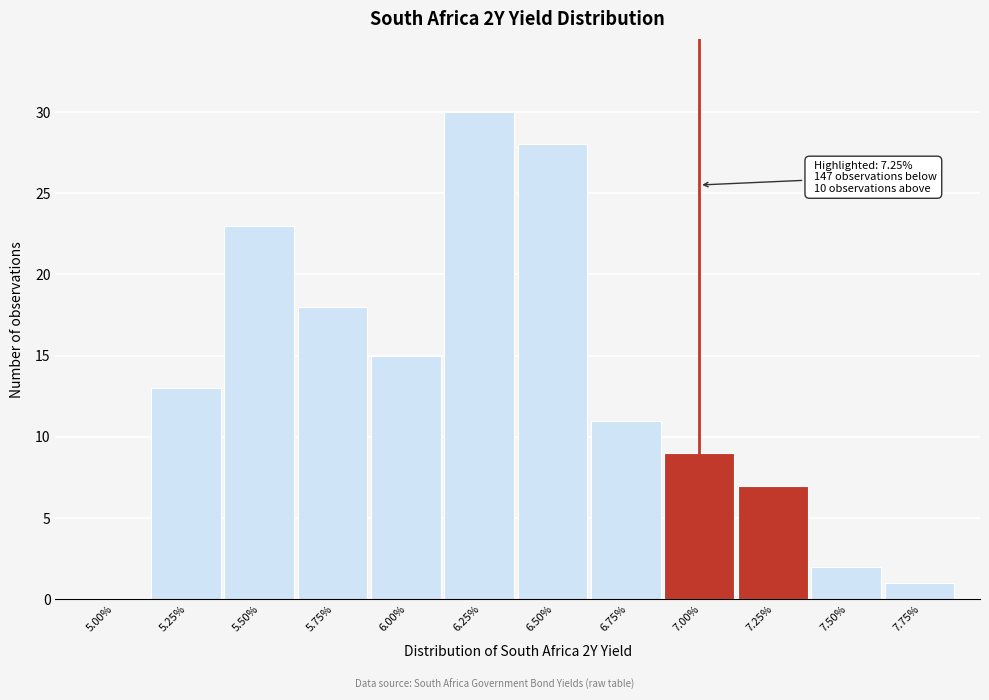

Reading left to right, extract all data points from this chart.

5.00%=0	5.25%=13	5.50%=23	5.75%=18	6.00%=15	6.25%=30	6.50%=28	6.75%=11	7.00%=9	7.25%=7	7.50%=2	7.75%=1